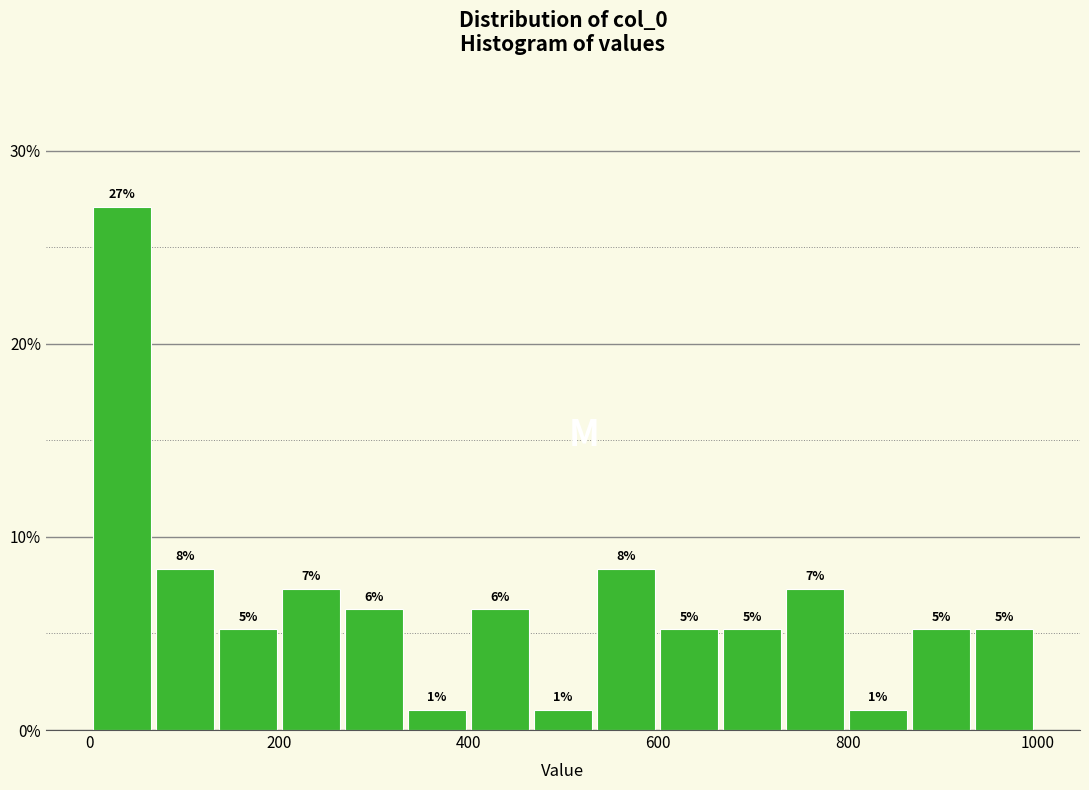

Read against the x-axis, roughly where is the centre of the tallest bar?

40